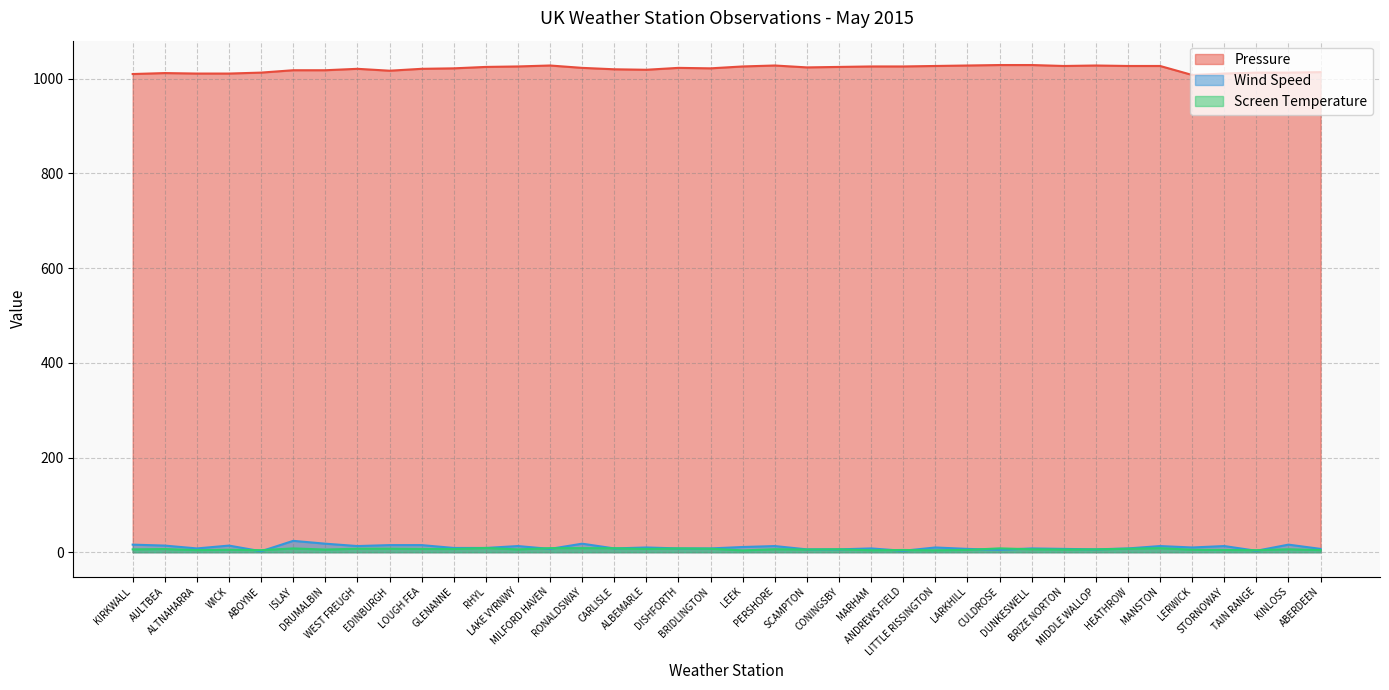

What is the label of the 32nd point from the left?

HEATHROW